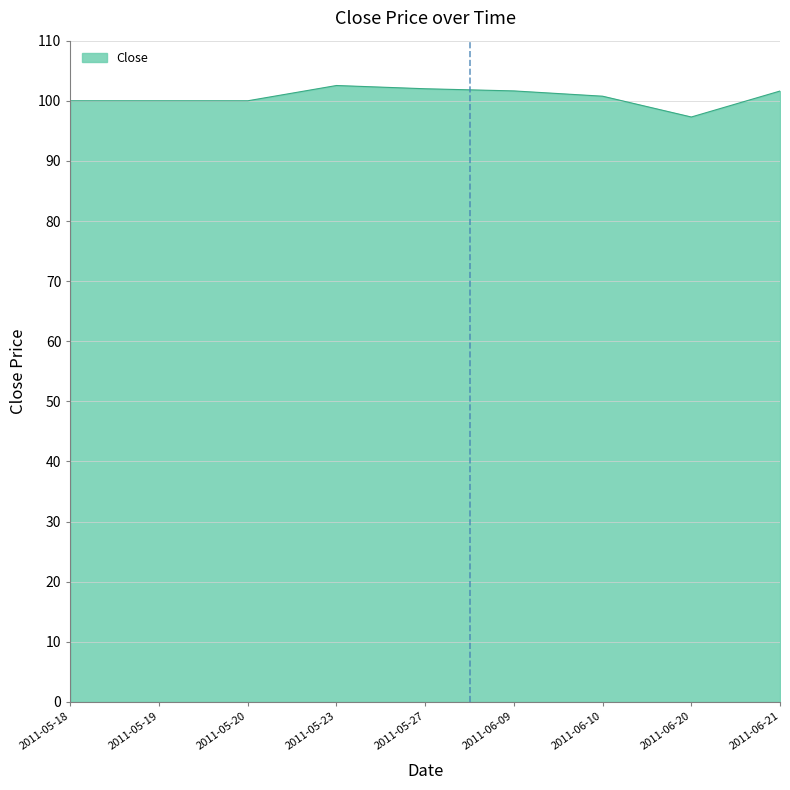

Approximately how many times larger is the value at 2011-05-18 compared to 2011-05-27?

1.0